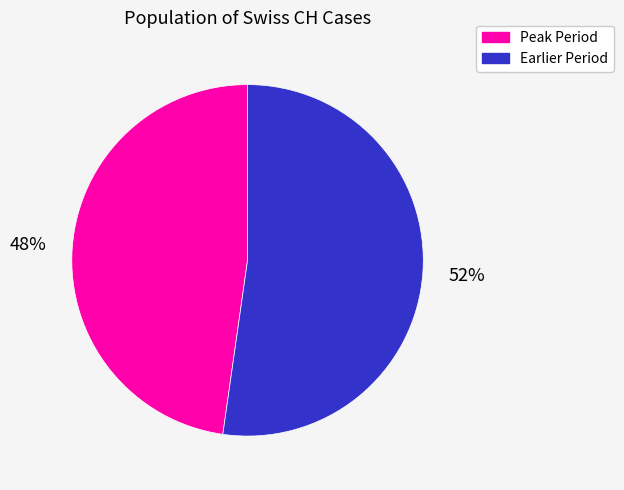

Between Peak Period and Earlier Period, which is larger?

Earlier Period